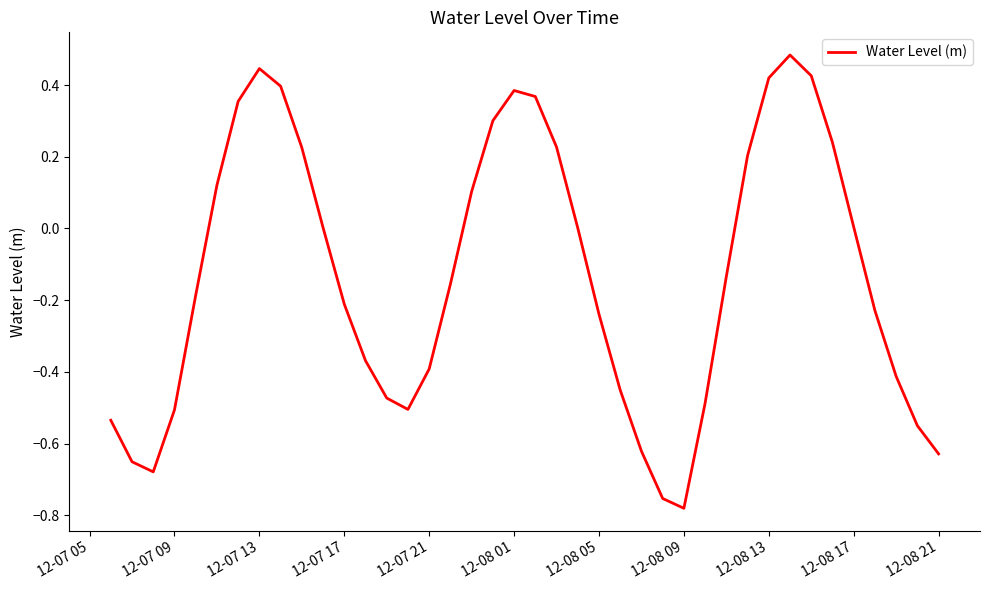

What is the difference between the maximum and minimum values?

1.3